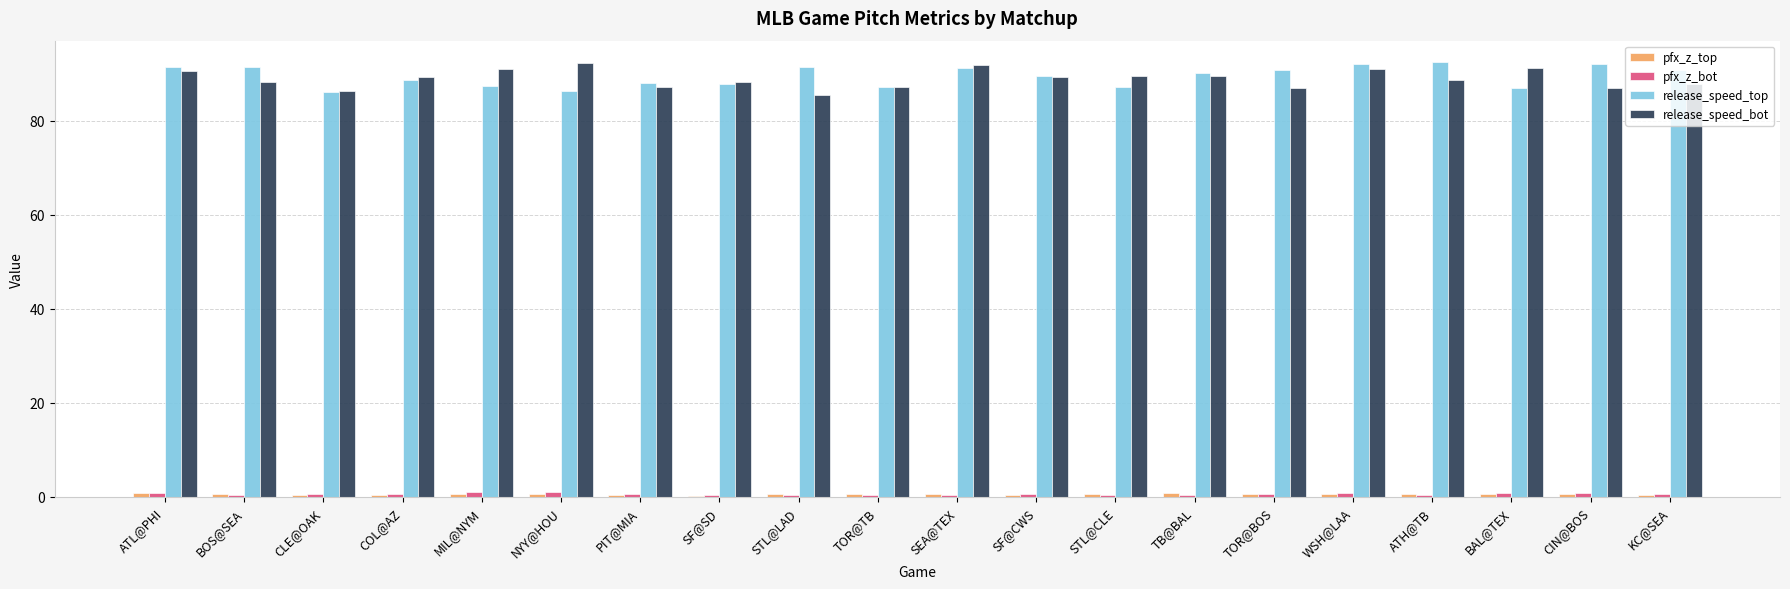

What is the greatest value displayed?

92.4